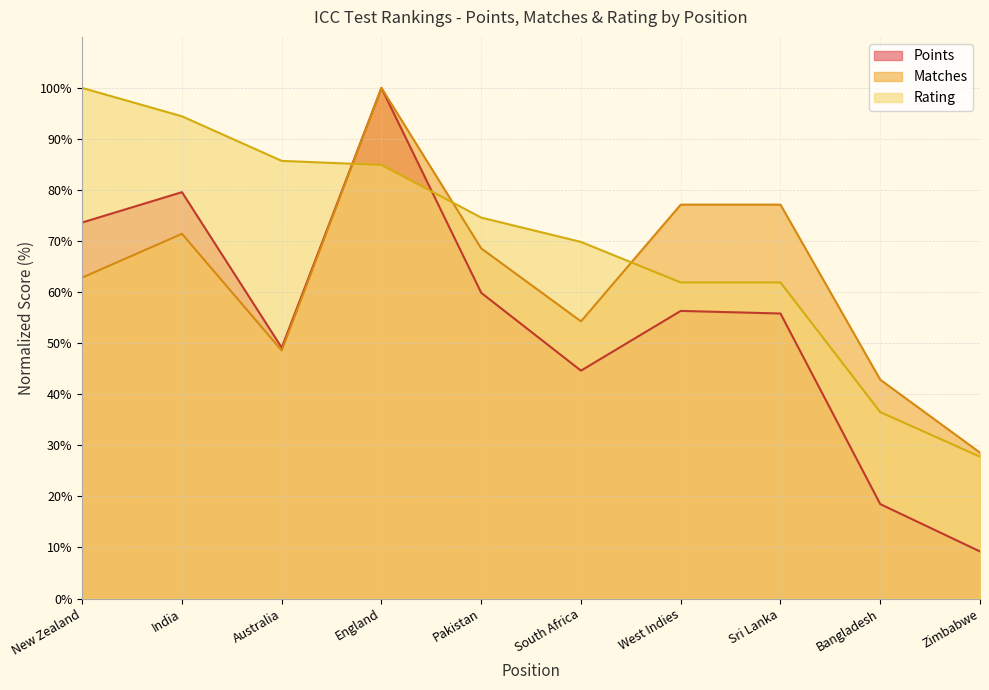

Rank the series by their maximum value, from lowest to highest.

Points, Matches, Rating